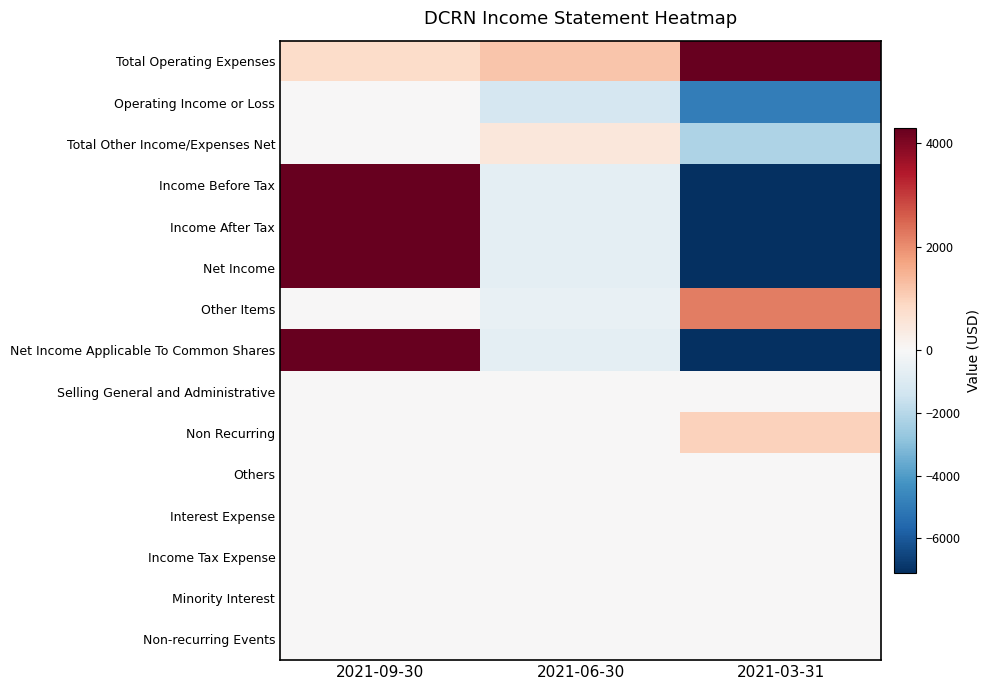

Reading left to right, transcribe all the data shown in this chart.

Total Operating Expenses: 2021-09-30=800	2021-06-30=1200	2021-03-31=4900
Operating Income or Loss: 2021-09-30=0	2021-06-30=-1200	2021-03-31=-4900
Total Other Income/Expenses Net: 2021-09-30=0	2021-06-30=500	2021-03-31=-2200
Income Before Tax: 2021-09-30=4300	2021-06-30=-700	2021-03-31=-7100
Income After Tax: 2021-09-30=4300	2021-06-30=-700	2021-03-31=-7100
Net Income: 2021-09-30=4300	2021-06-30=-700	2021-03-31=-7100
Other Items: 2021-09-30=0	2021-06-30=-500	2021-03-31=2200
Net Income Applicable To Common Shares: 2021-09-30=4300	2021-06-30=-700	2021-03-31=-7100
Selling General and Administrative: 2021-09-30=0	2021-06-30=0	2021-03-31=0
Non Recurring: 2021-09-30=0	2021-06-30=0	2021-03-31=1000
Others: 2021-09-30=0	2021-06-30=0	2021-03-31=0
Interest Expense: 2021-09-30=0	2021-06-30=0	2021-03-31=0
Income Tax Expense: 2021-09-30=0	2021-06-30=0	2021-03-31=0
Minority Interest: 2021-09-30=0	2021-06-30=0	2021-03-31=0
Non-recurring Events: 2021-09-30=0	2021-06-30=0	2021-03-31=0